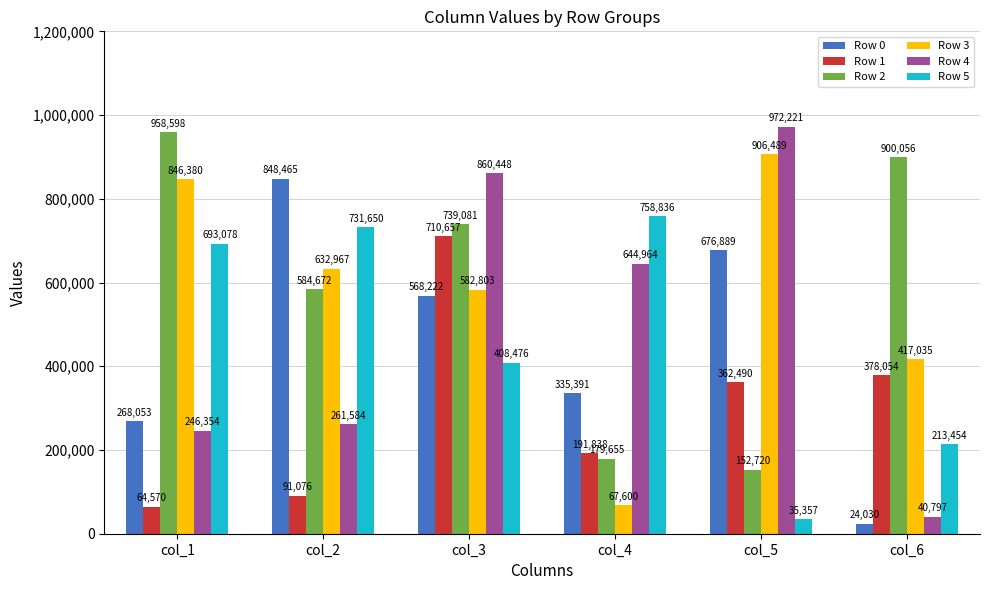

What is the value of the Row 0 bar at the 3rd from the left?

568222